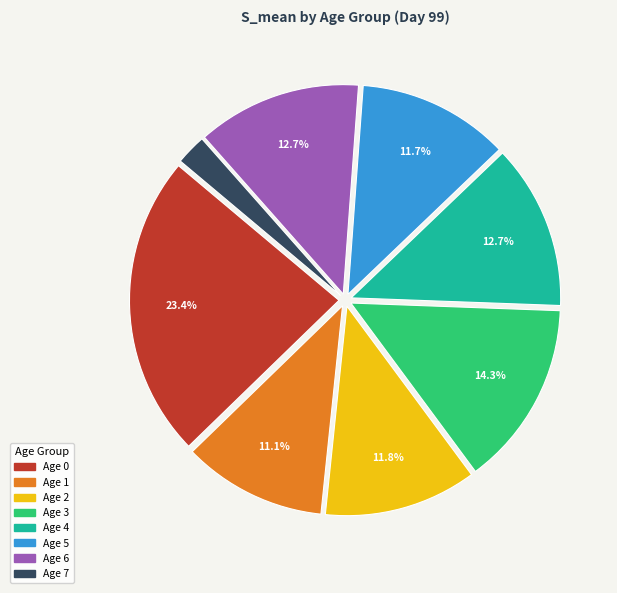

Is there any slice that represents more than half of the pie?

No